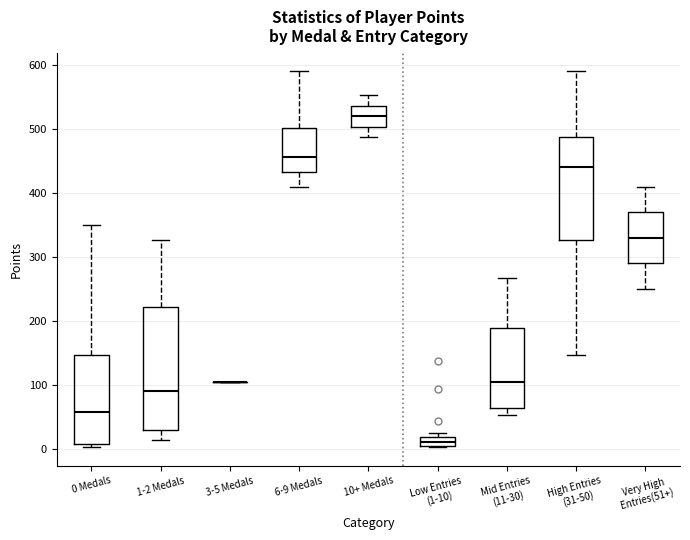

Where does the median line of the box for High Entries (31-50) sit on the y-axis? The values are not printed on the chart, so give them approximately, as read against the axis.

440